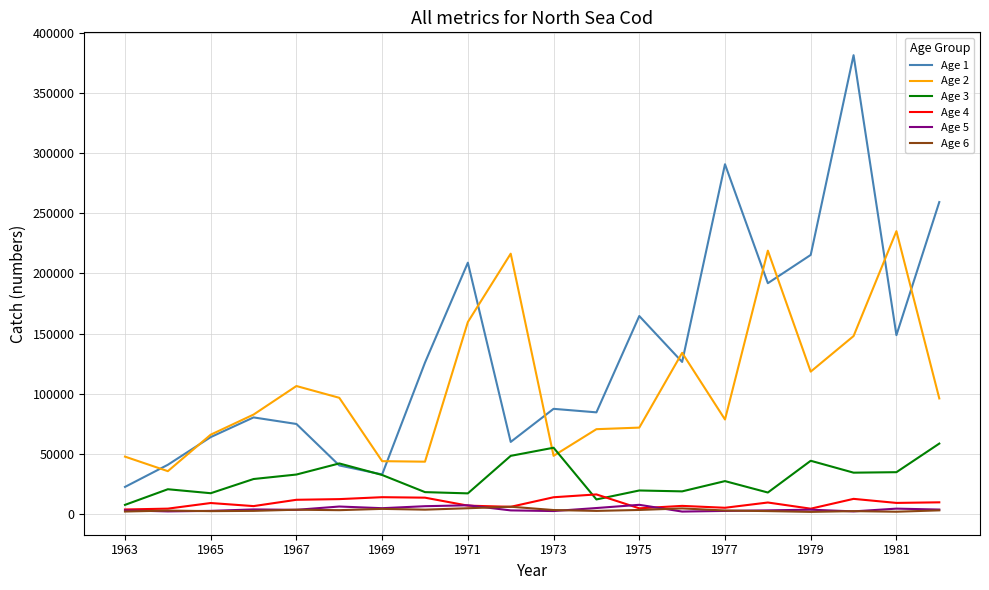

What is the minimum value shown in the chart?

1496